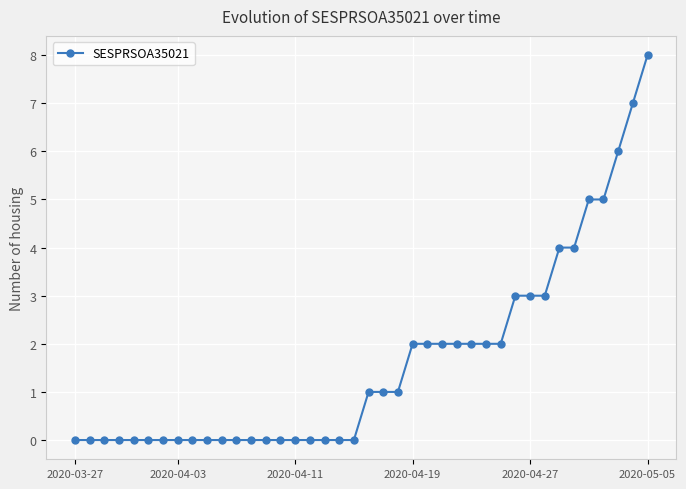

What is the sum of all values?

65